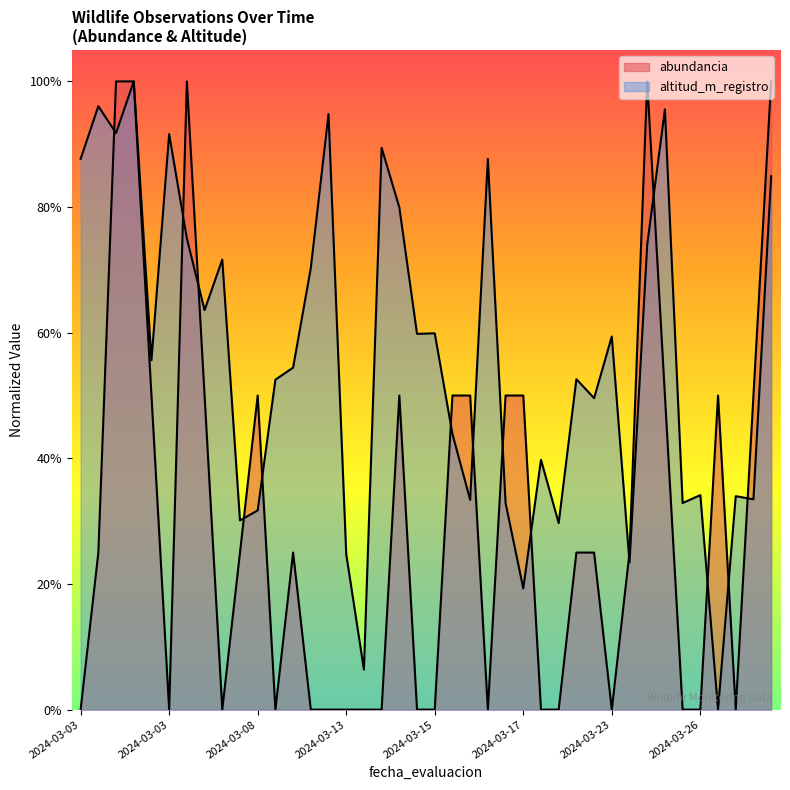

In abundancia, how many points are higher than both neighbors (excluding endpoints)?

6